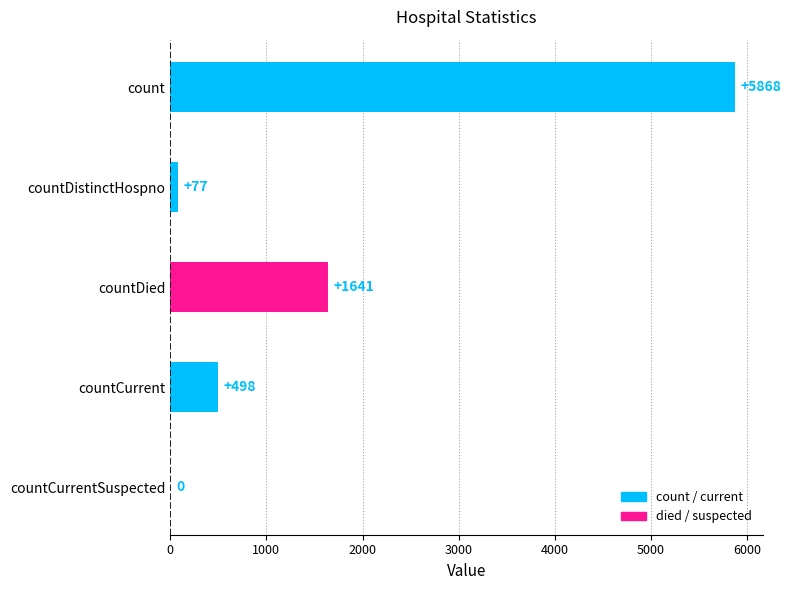

Reading top to bottom, extract all data points from this chart.

count=5868	countDistinctHospno=77	countDied=1641	countCurrent=498	countCurrentSuspected=0